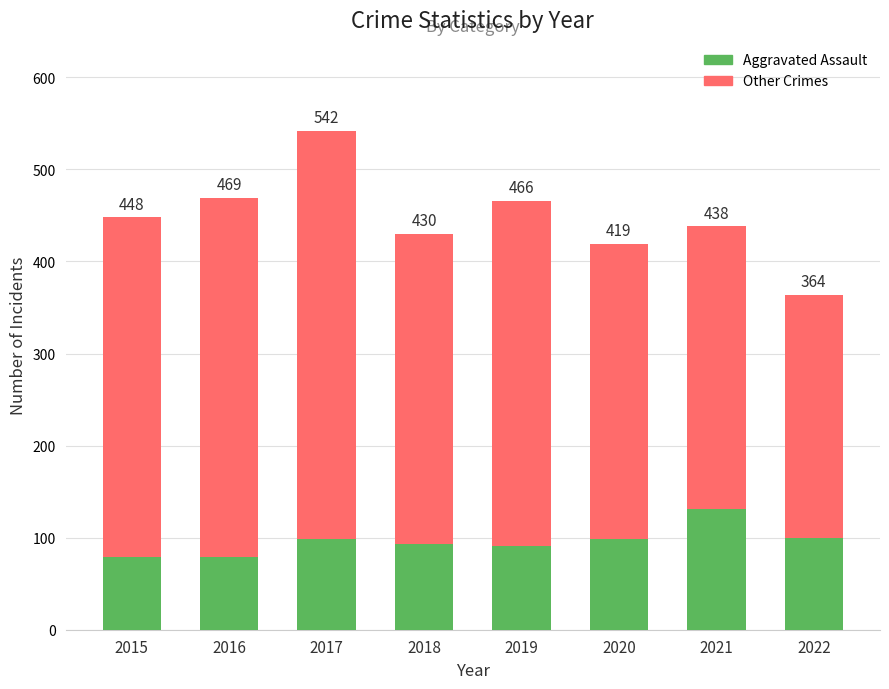

How many bars are there in total?

8